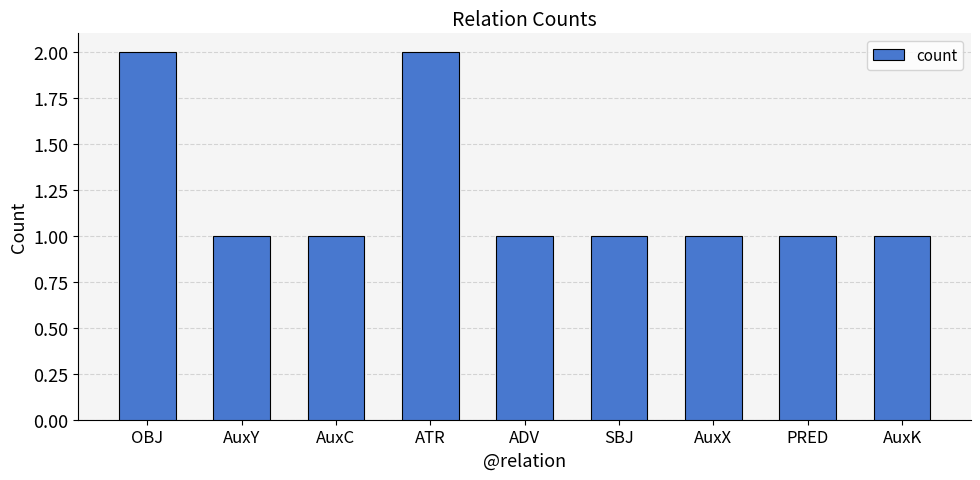

Reading left to right, what are all the values shown in this chart?

OBJ=2	AuxY=1	AuxC=1	ATR=2	ADV=1	SBJ=1	AuxX=1	PRED=1	AuxK=1